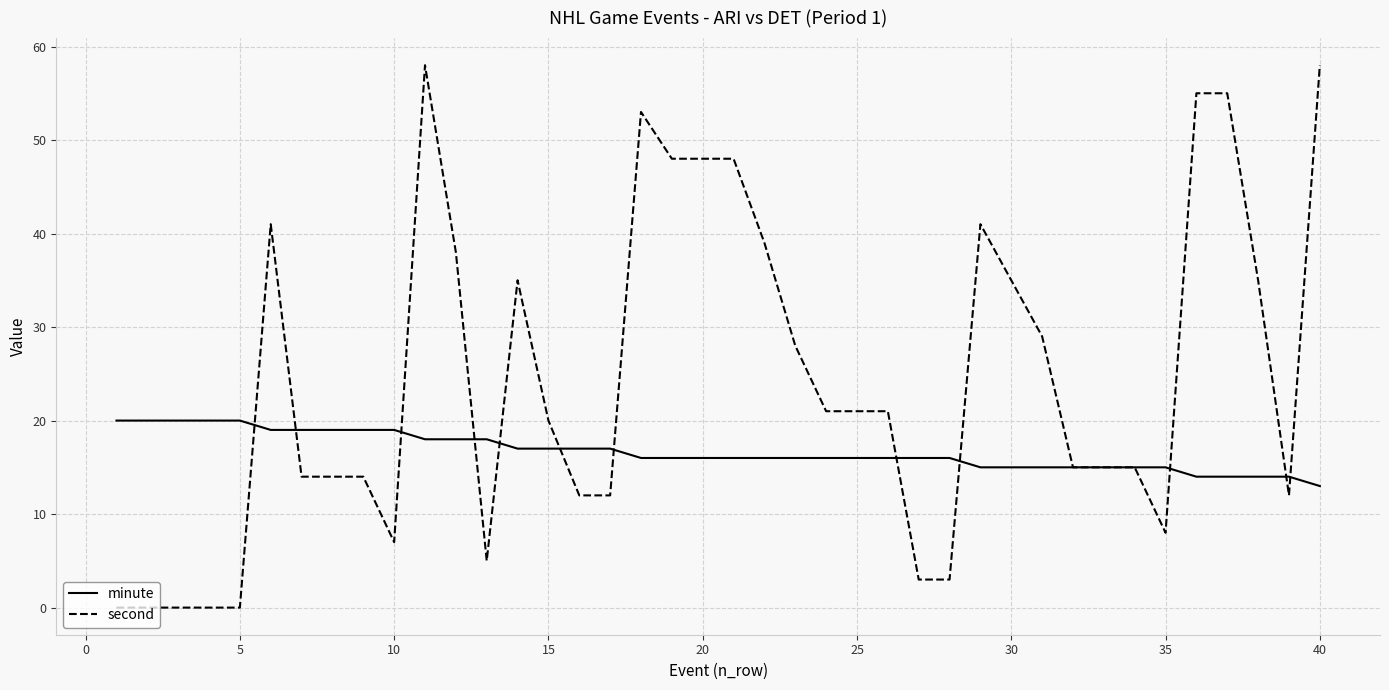

What is the sum of all minute values?

667